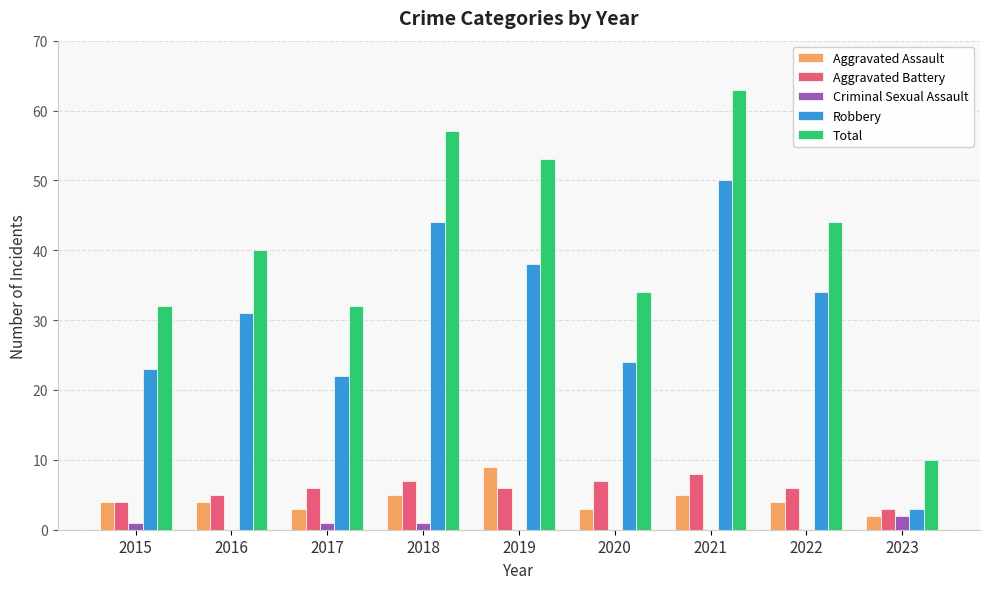

At which category is the sum across all series the highest?

2021